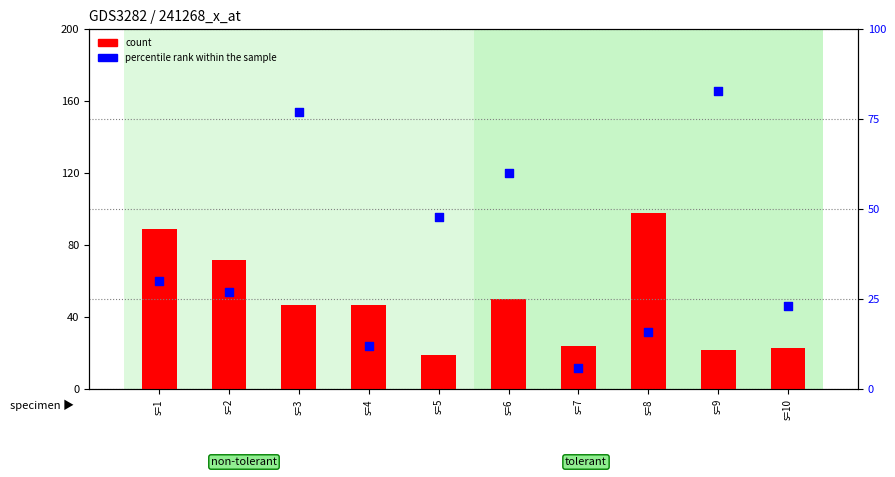

Which series has the widest spread of Y values?

count